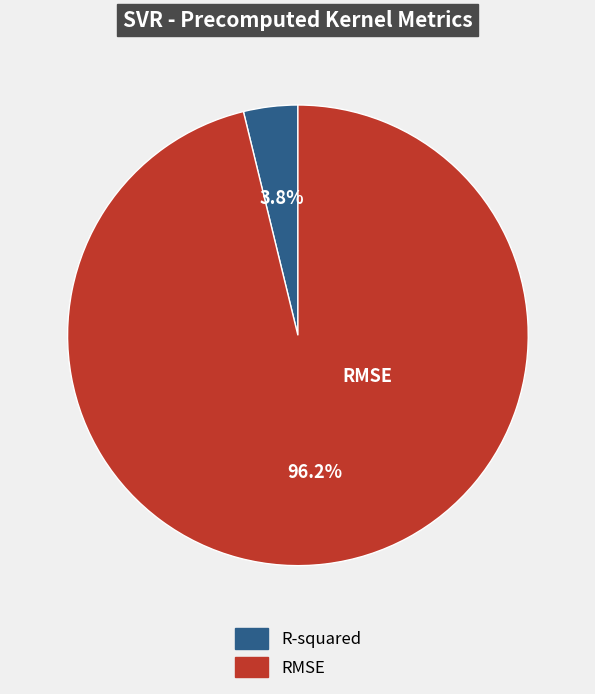

What is the smallest slice in the pie chart?

R-squared